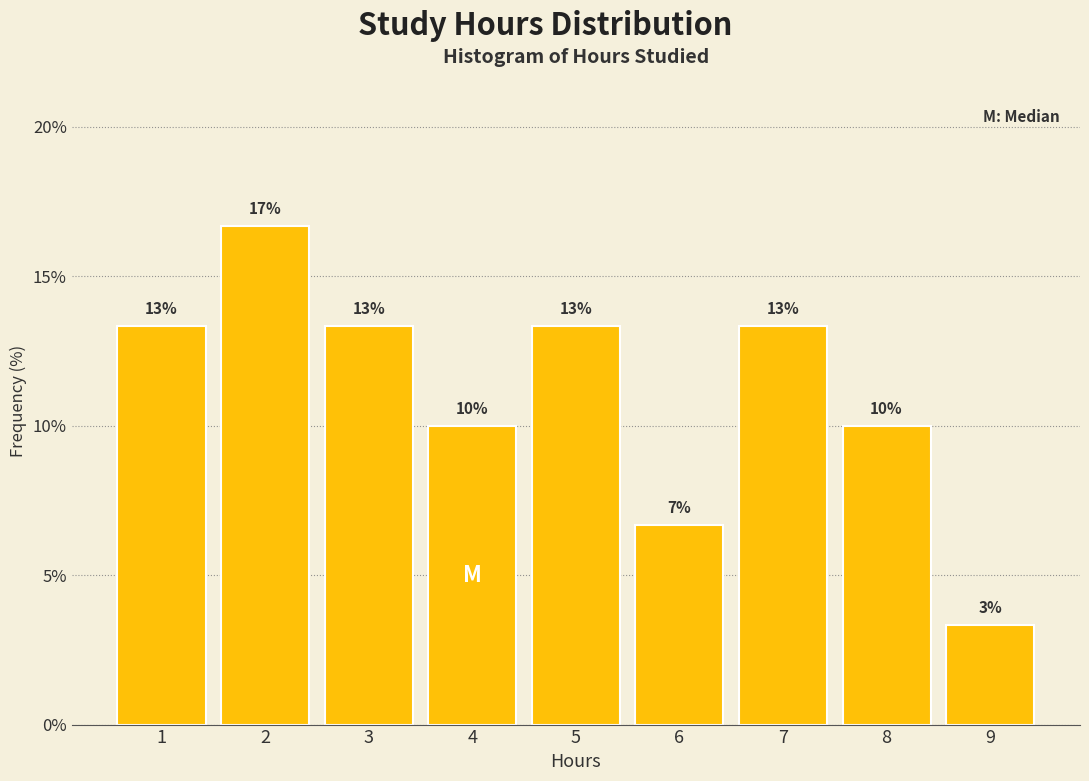

How many bars are there in total?

9